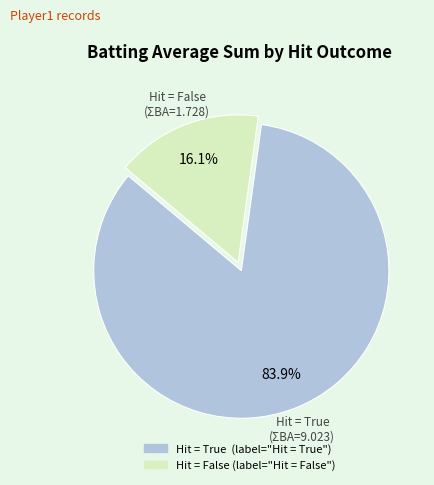

Is there a majority slice in this chart?

Yes